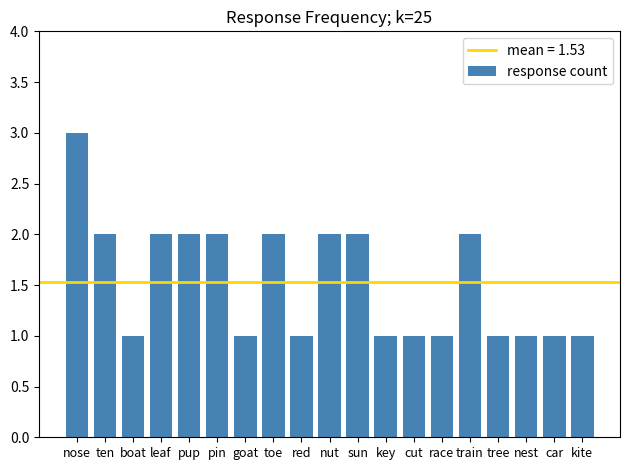

What is the average value?

2